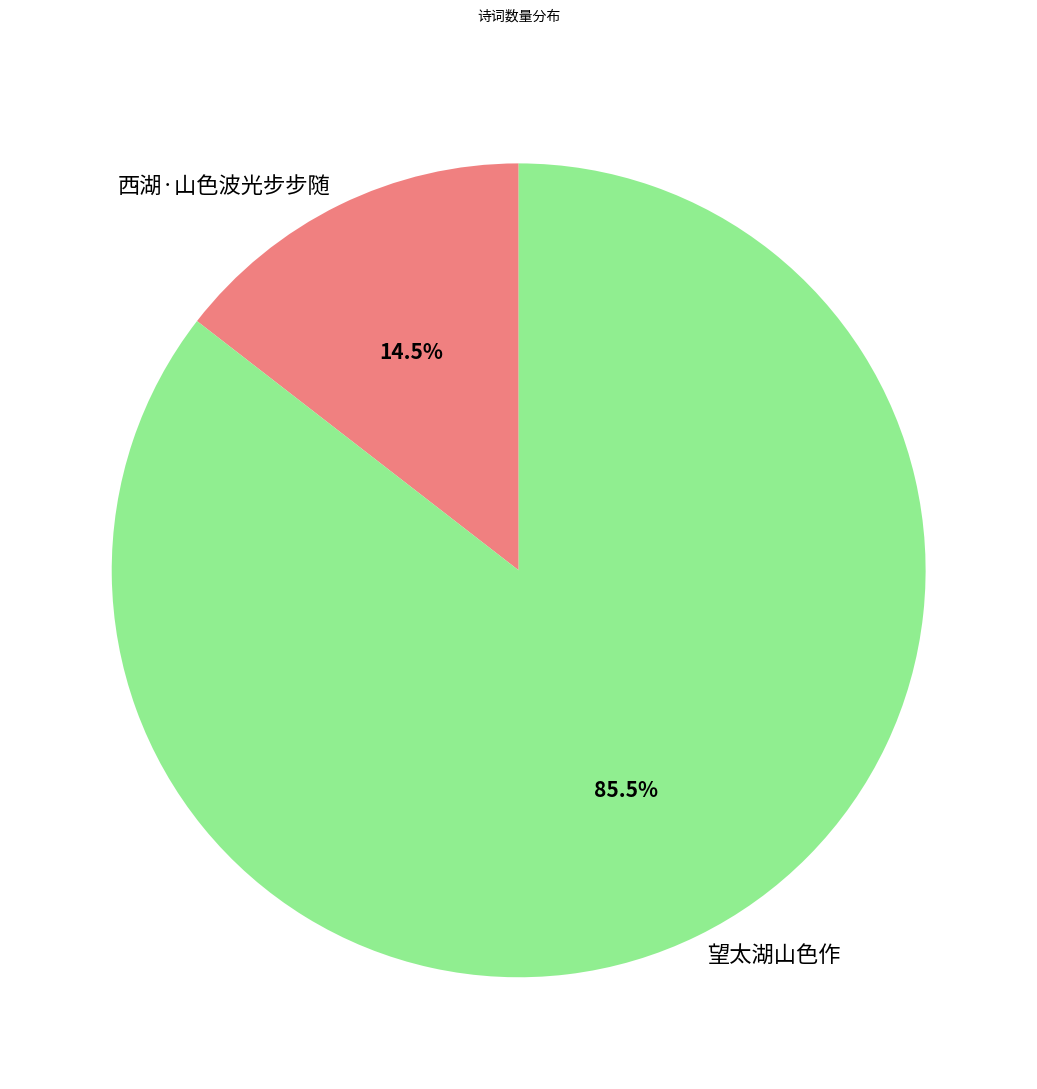

What percentage is NOT represented by 望太湖山色作?

14.5%